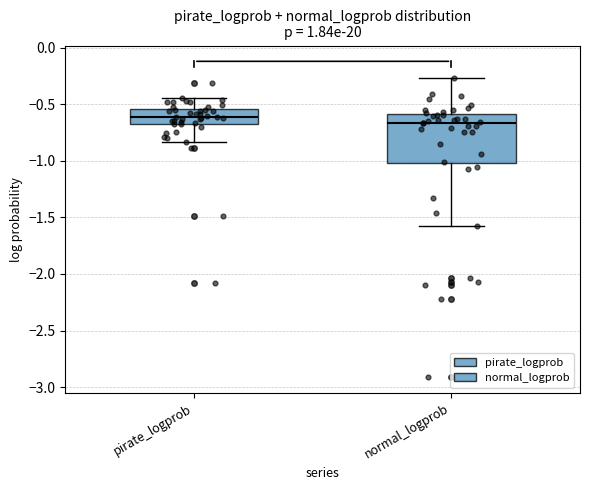

Reading left to right, transcribe this box plot: for each box, give where its median line is, the range the box spans, and where its two whiskers end, as read against the y-axis. The values are not printed on the chart, so give them approximately, as read against the axis.

pirate_logprob: median -0.60, box -0.65 to -0.55, whiskers -0.85 to -0.45
normal_logprob: median -0.65, box -1.00 to -0.60, whiskers -1.60 to -0.25